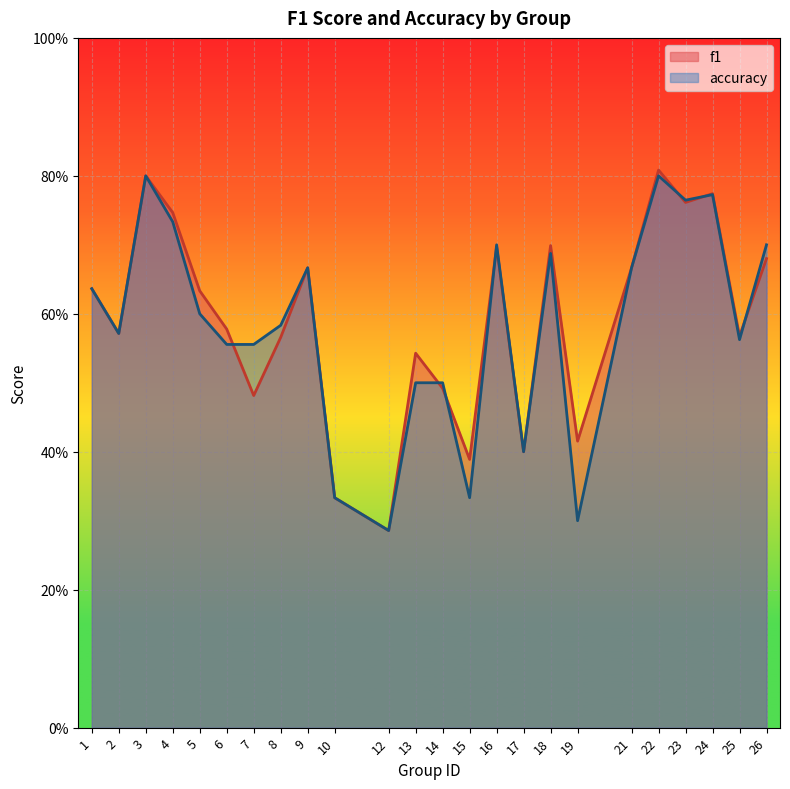

Rank the series by their average value, from highest to lowest.

f1, accuracy